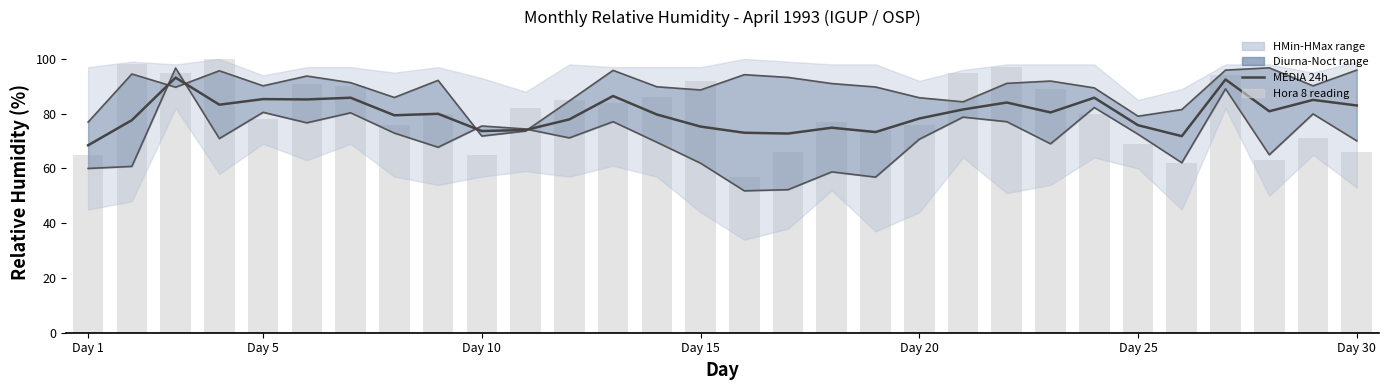

At how many categories does at least one series exceed 91?

16